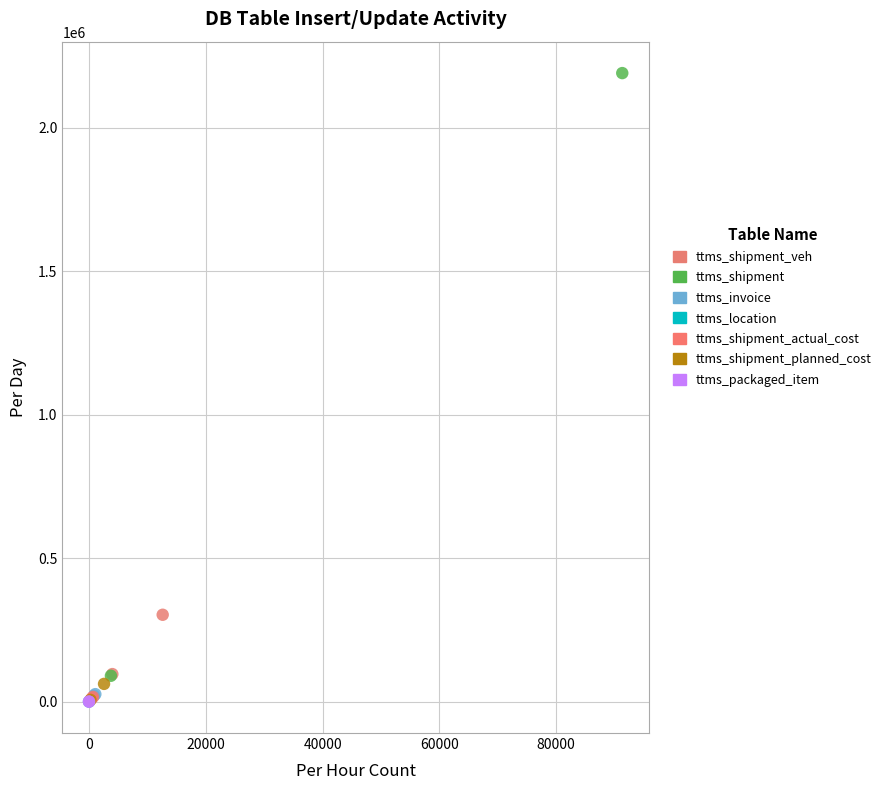

What are all the series names shown in the legend?

ttms_shipment_veh, ttms_shipment, ttms_invoice, ttms_location, ttms_shipment_actual_cost, ttms_shipment_planned_cost, ttms_packaged_item